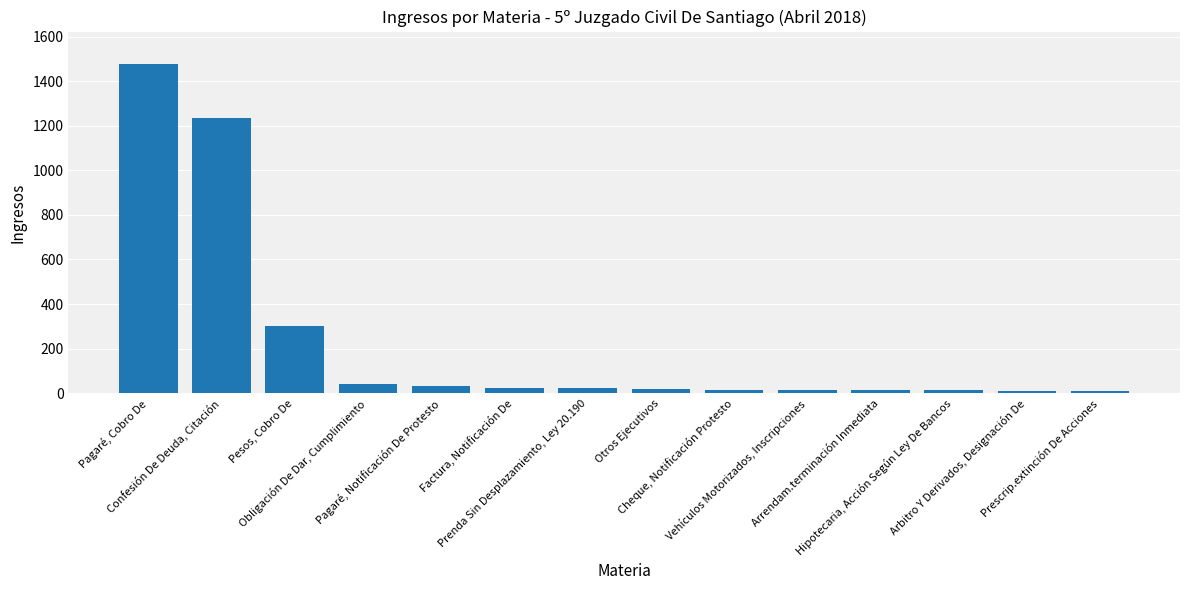

What is the minimum value shown in the chart?

10